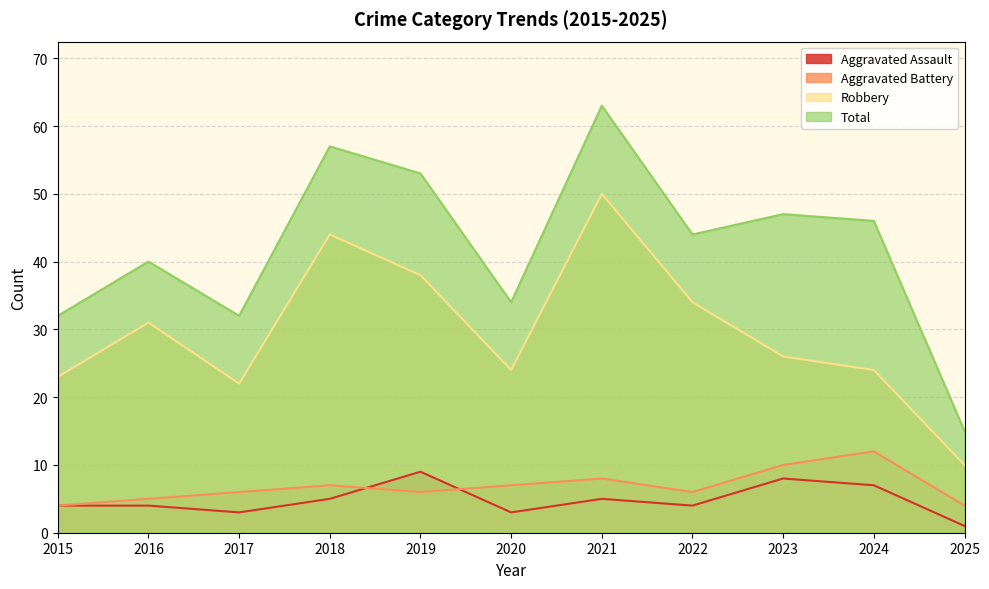

What is the approximate value of Total at 2015?

32